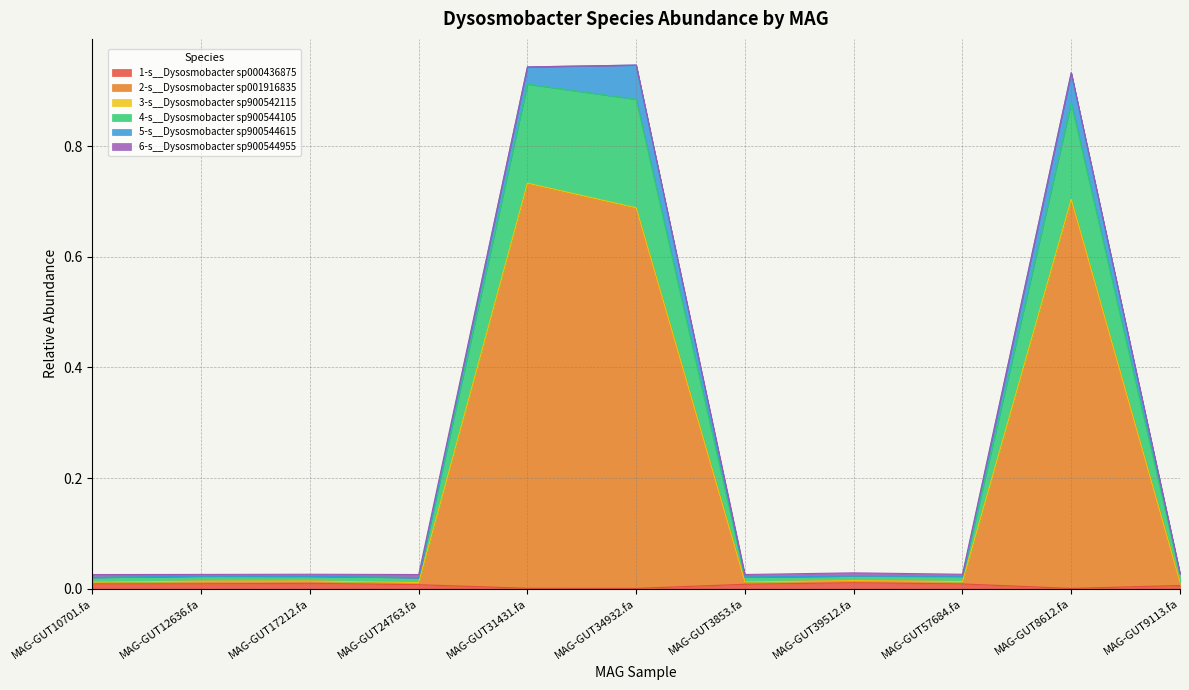

True or false: 1-s__Dysosmobacter sp000436875 and 3-s__Dysosmobacter sp900542115 intersect in this chart.

False